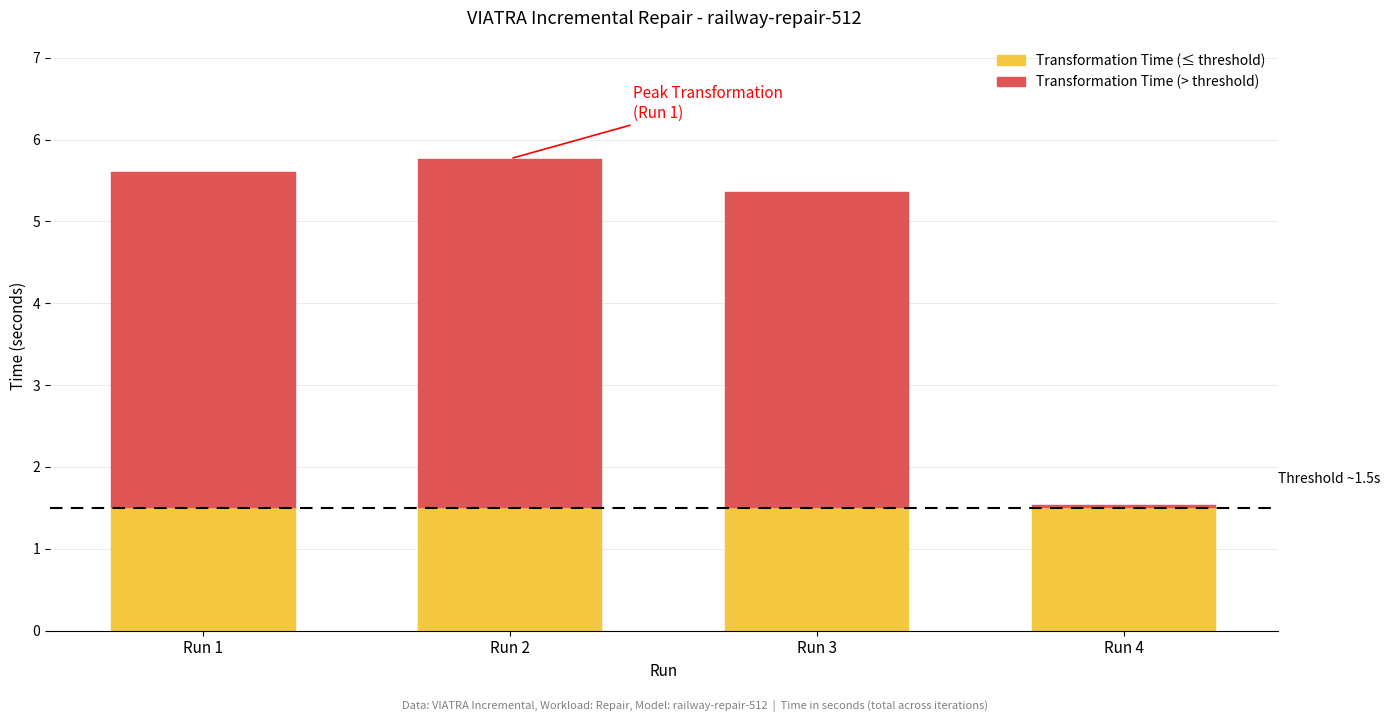

What is the total value across all series at Run 3?

5.4